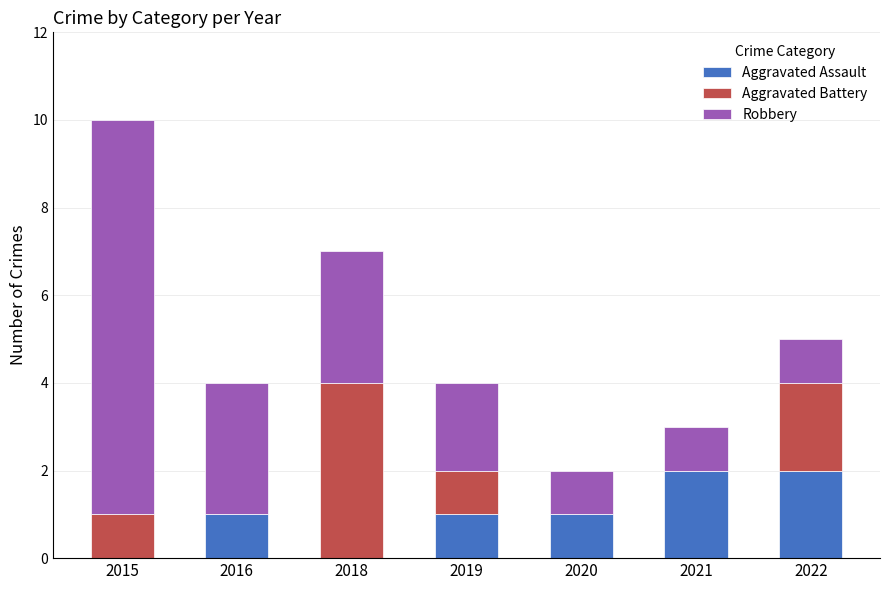

At which category is the sum across all series the highest?

2015